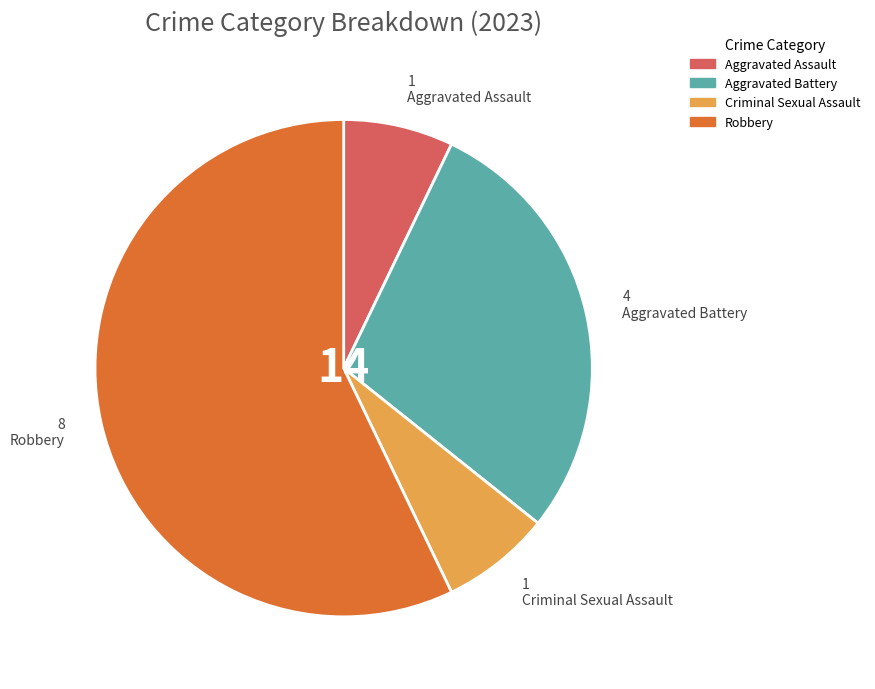

Combined, do Robbery and Aggravated Assault account for over 50%?

Yes